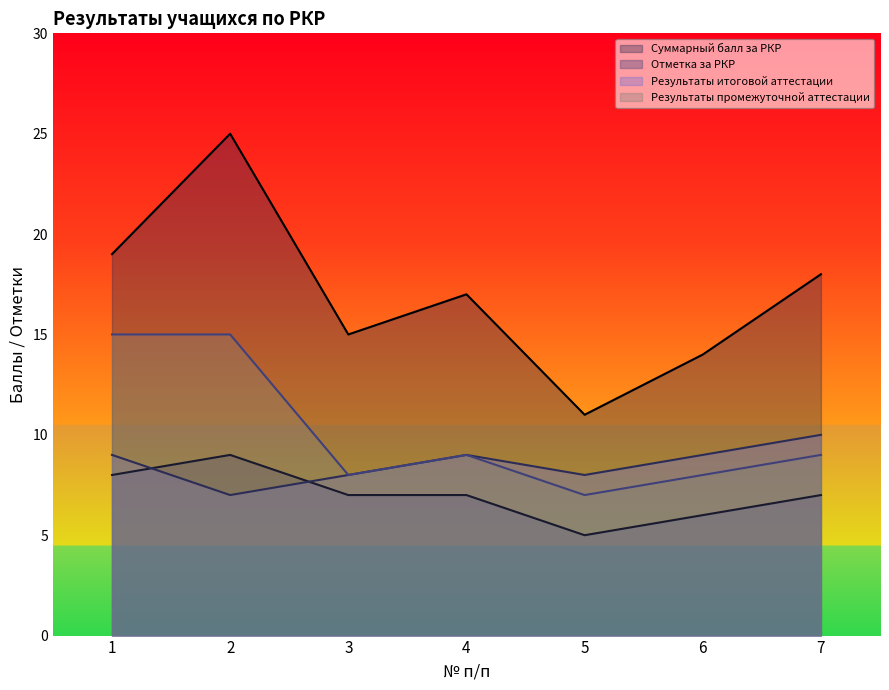

Reading right to left, list all the values displayed in this chart.

Суммарный балл за РКР: 7=18	6=14	5=11	4=17	3=15	2=25	1=19
Отметка за РКР: 7=7	6=6	5=5	4=7	3=7	2=9	1=8
Результаты итоговой аттестации: 7=10	6=9	5=8	4=9	3=8	2=7	1=9
Результаты промежуточной аттестации: 7=9	6=8	5=7	4=9	3=8	2=15	1=15